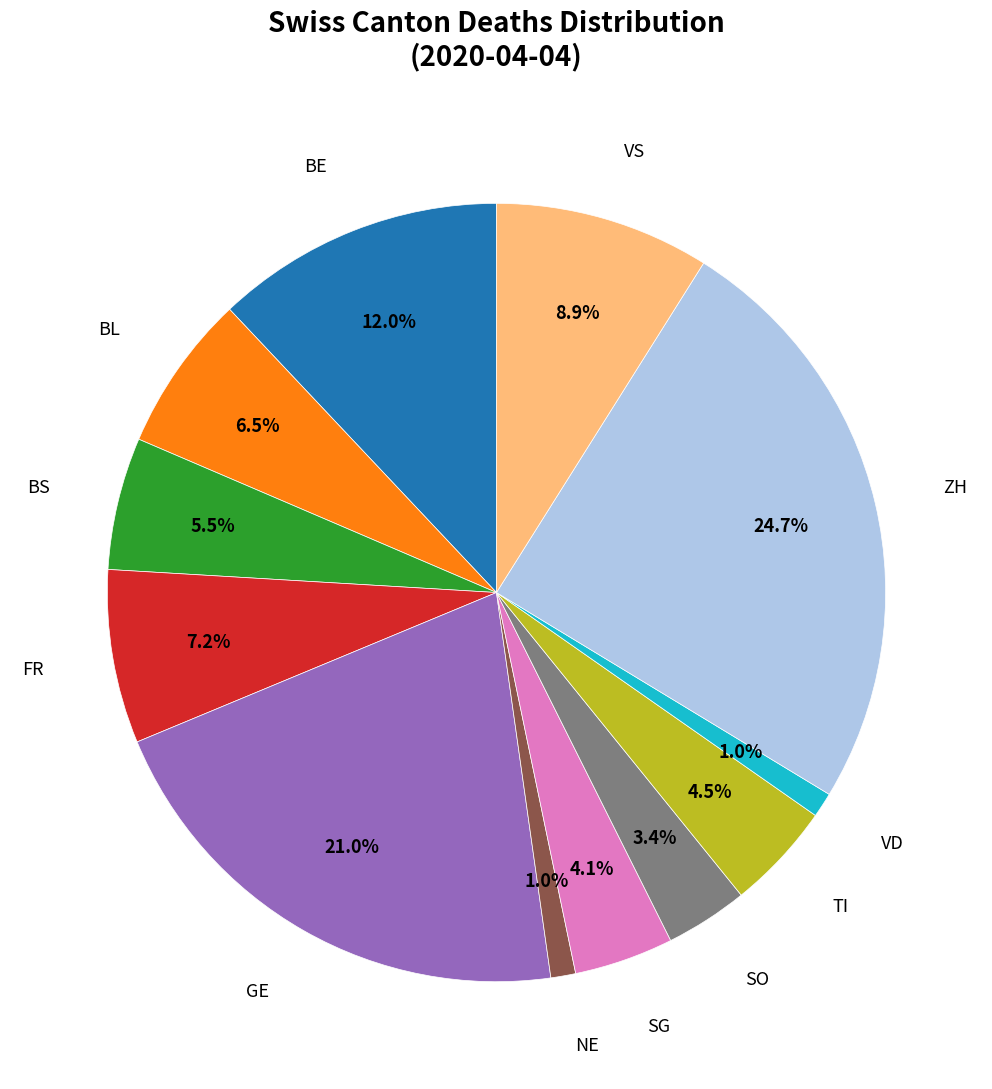

What is the largest slice in the pie chart?

ZH